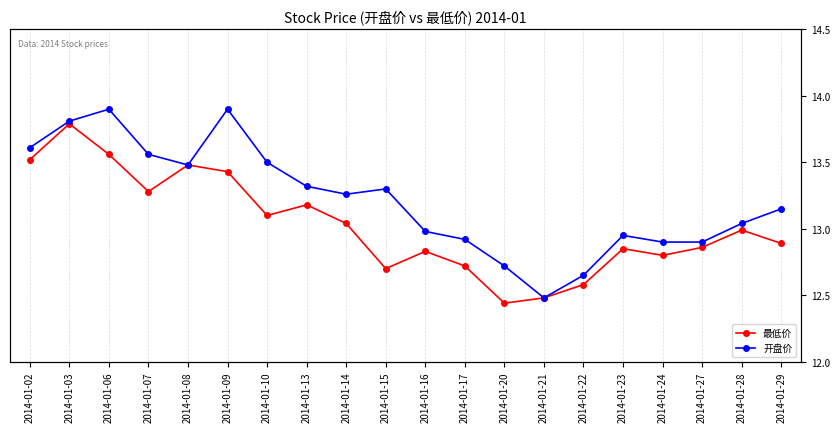

What is the value of the 开盘价 point at the 2nd from the left?

13.8